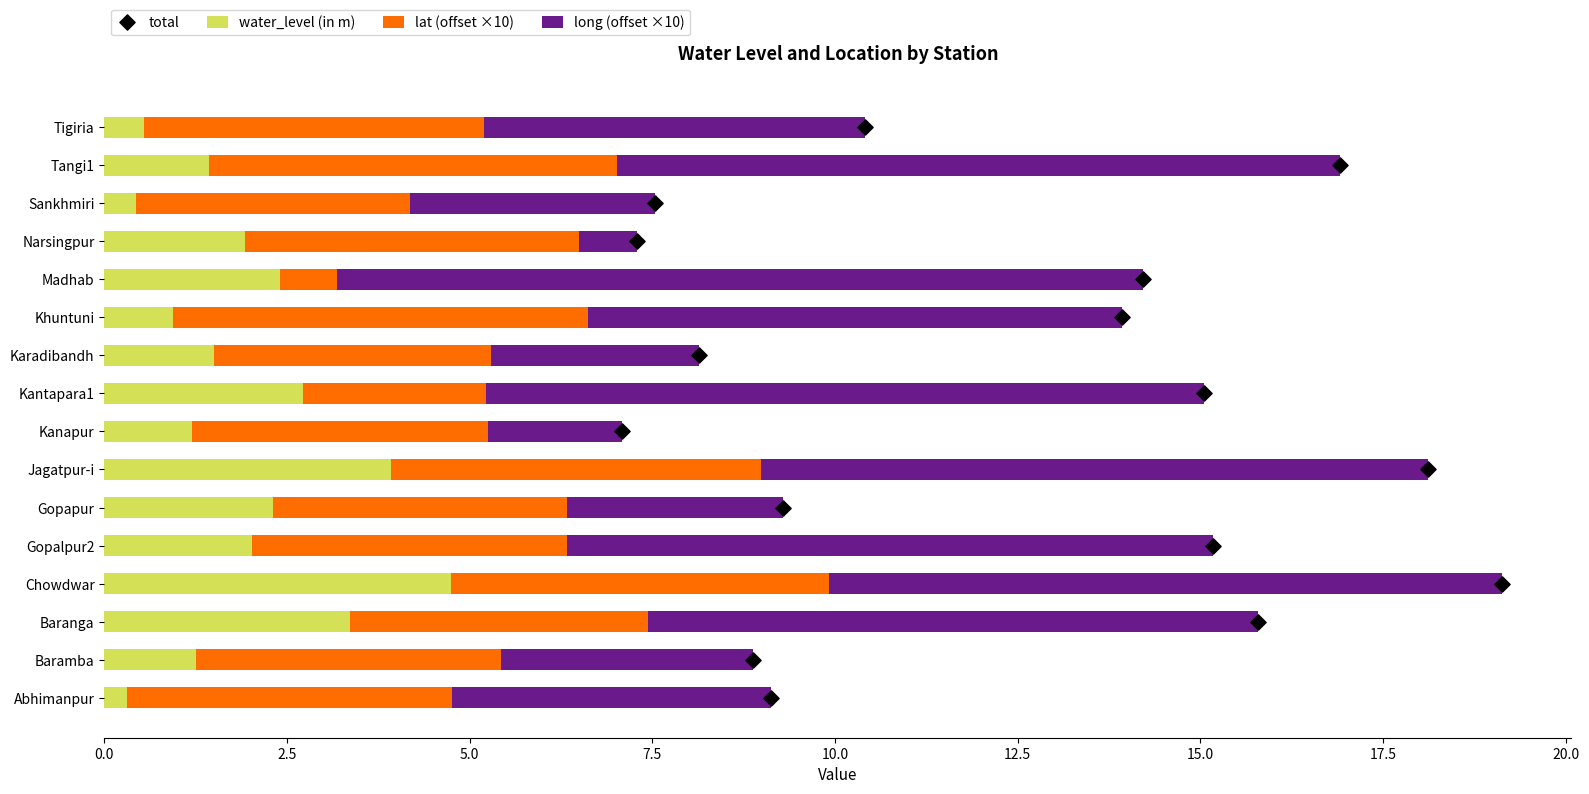

True or false: water_level (in m) has a value of 1.4 at Tangi1.

True